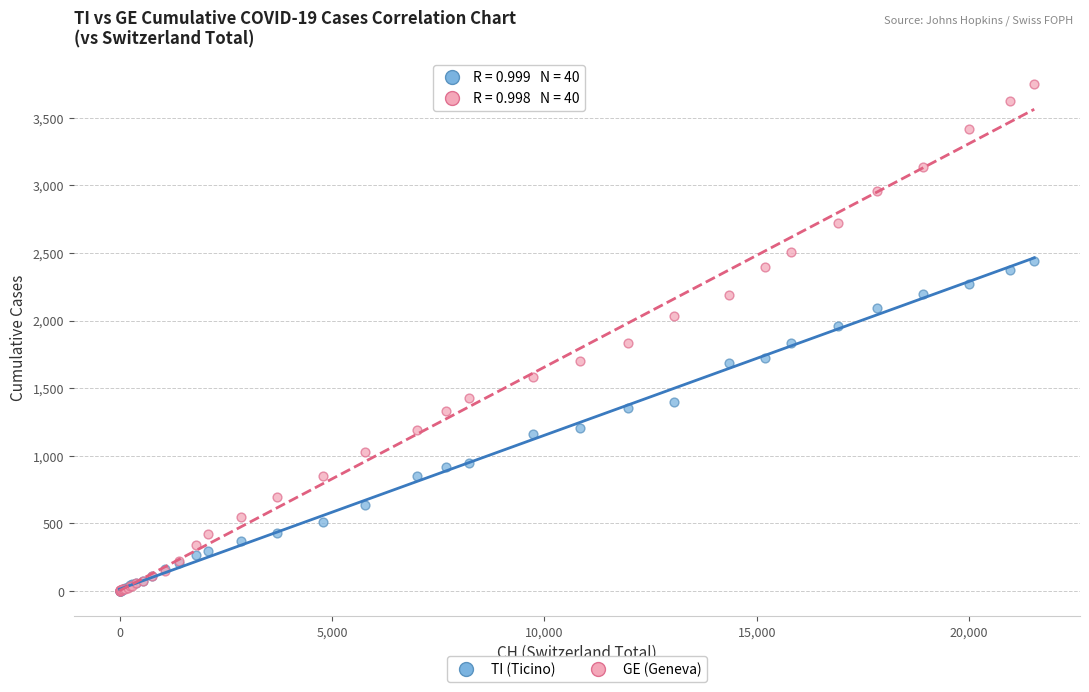

Which series has the largest Y range (max minus min)?

GE (Geneva)